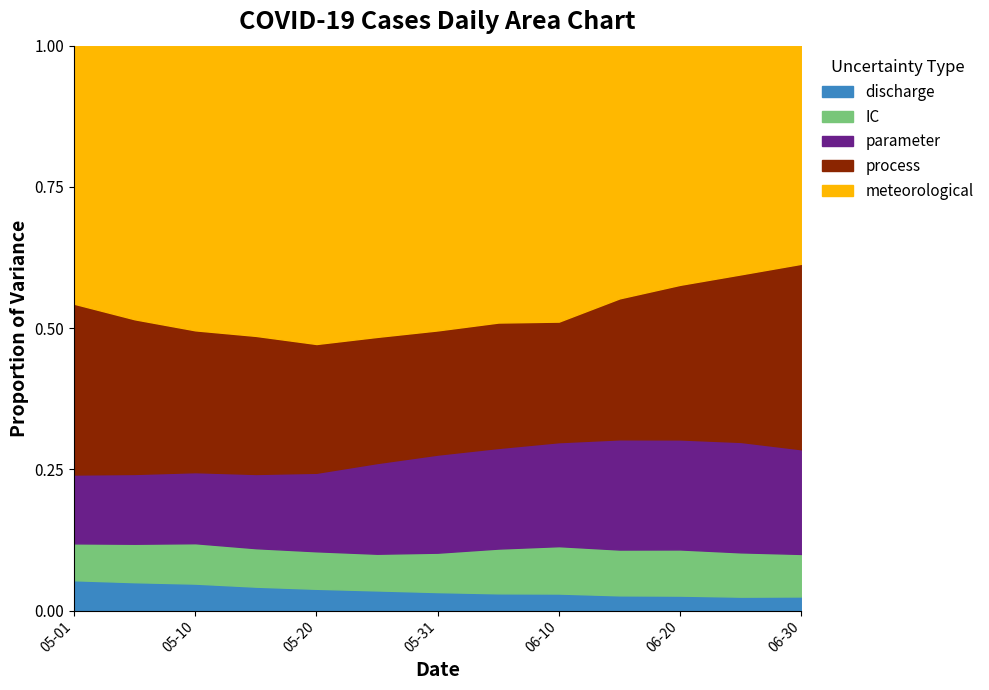

What is the total value across all series at 06-20?

1.0